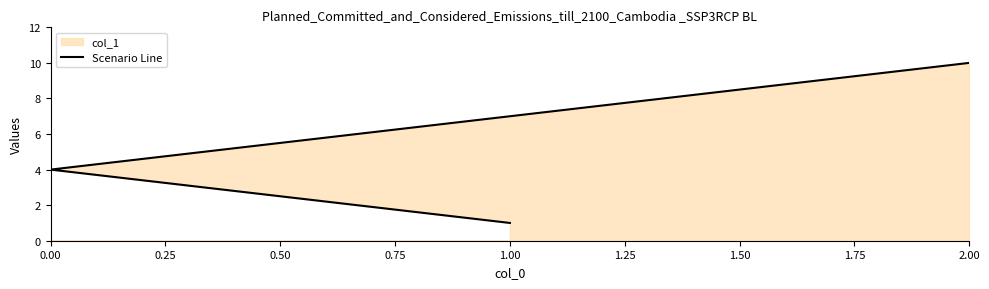

How many values are below 4?

1